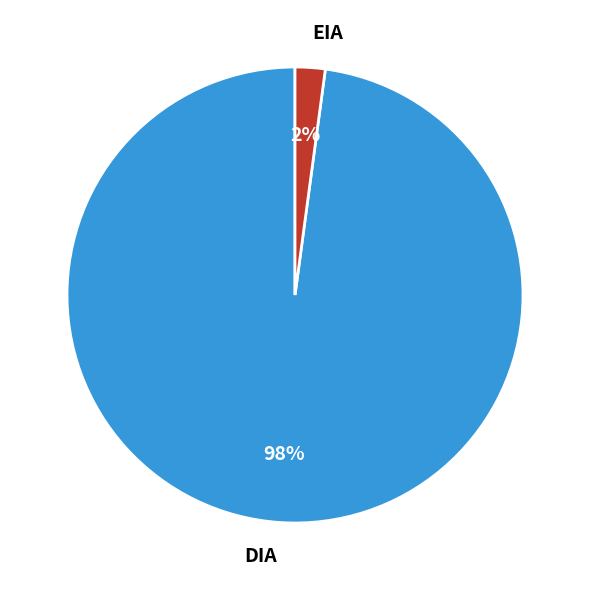

Count the number of slices in the pie.

2